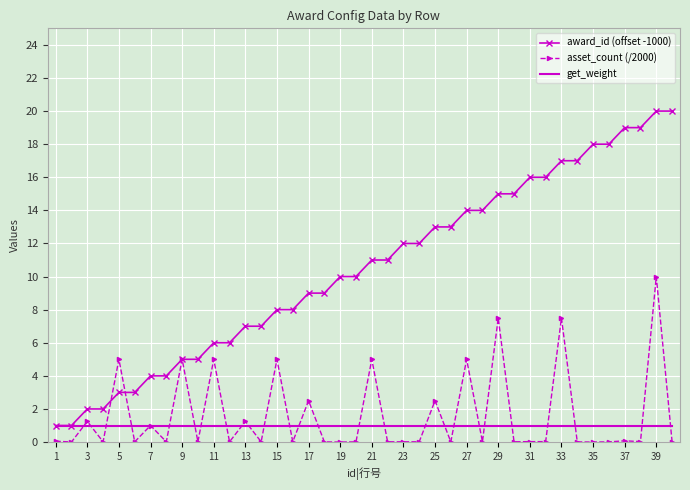

Which series has the largest total across all categories?

award_id (offset -1000)